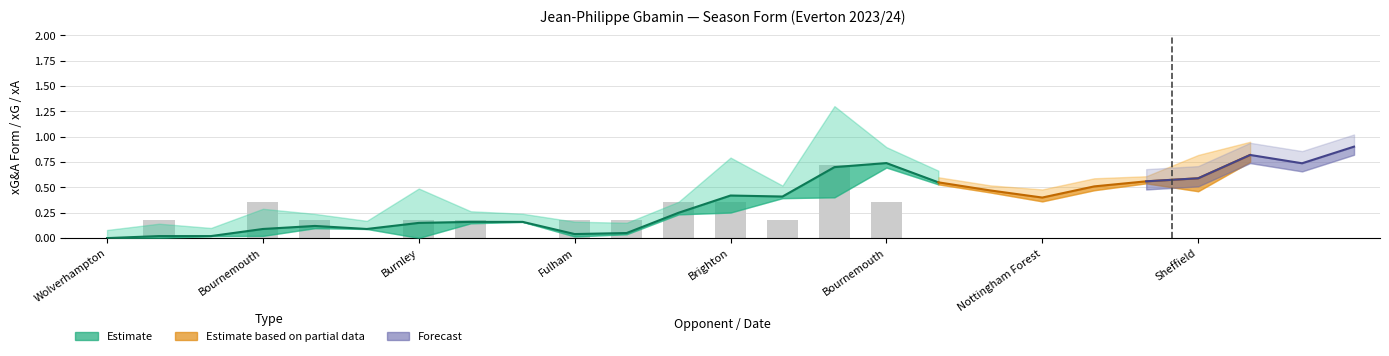

What is the difference between the highest and lowest values at Burnley
2024-04-06?

0.5